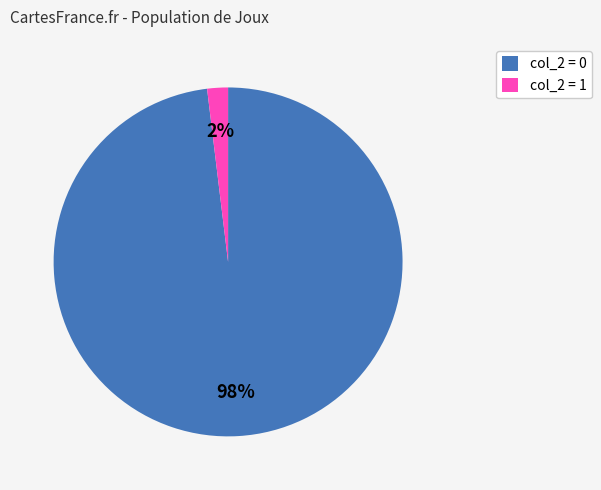

Is it true that col_2 = 0 is 98% of the pie?

True